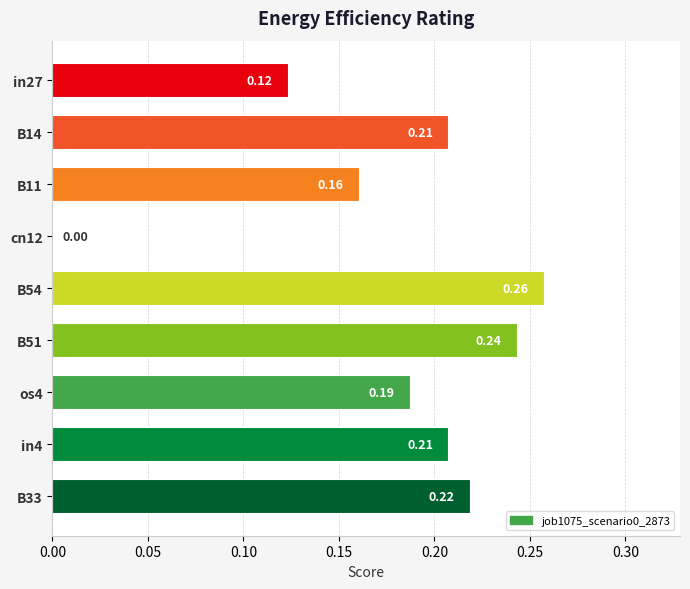

What is the sum of the values at B11 and B14?

0.4